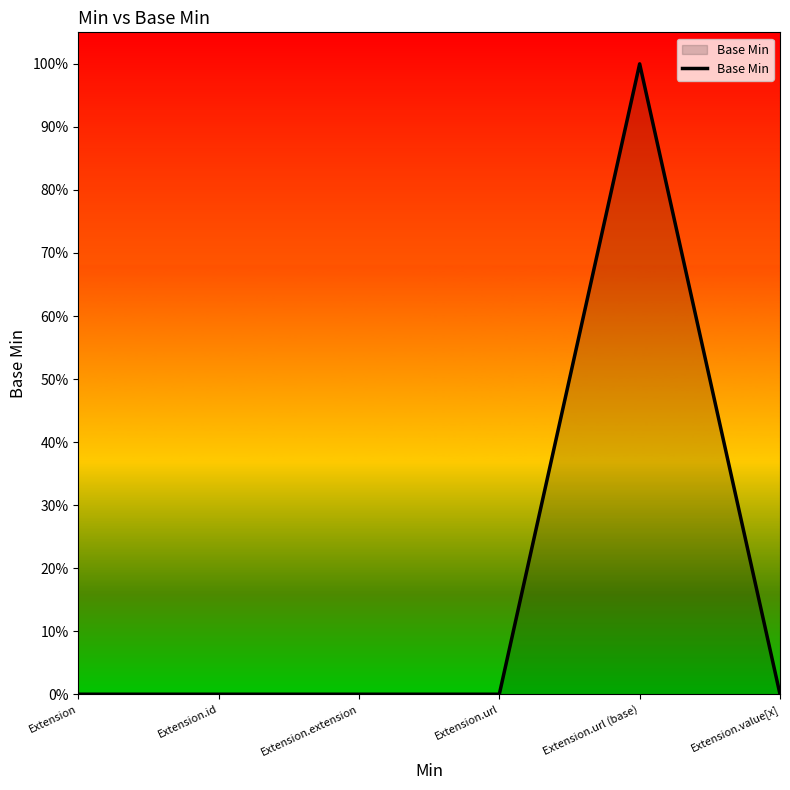

Does the chart display data point markers on the line(s)?

No